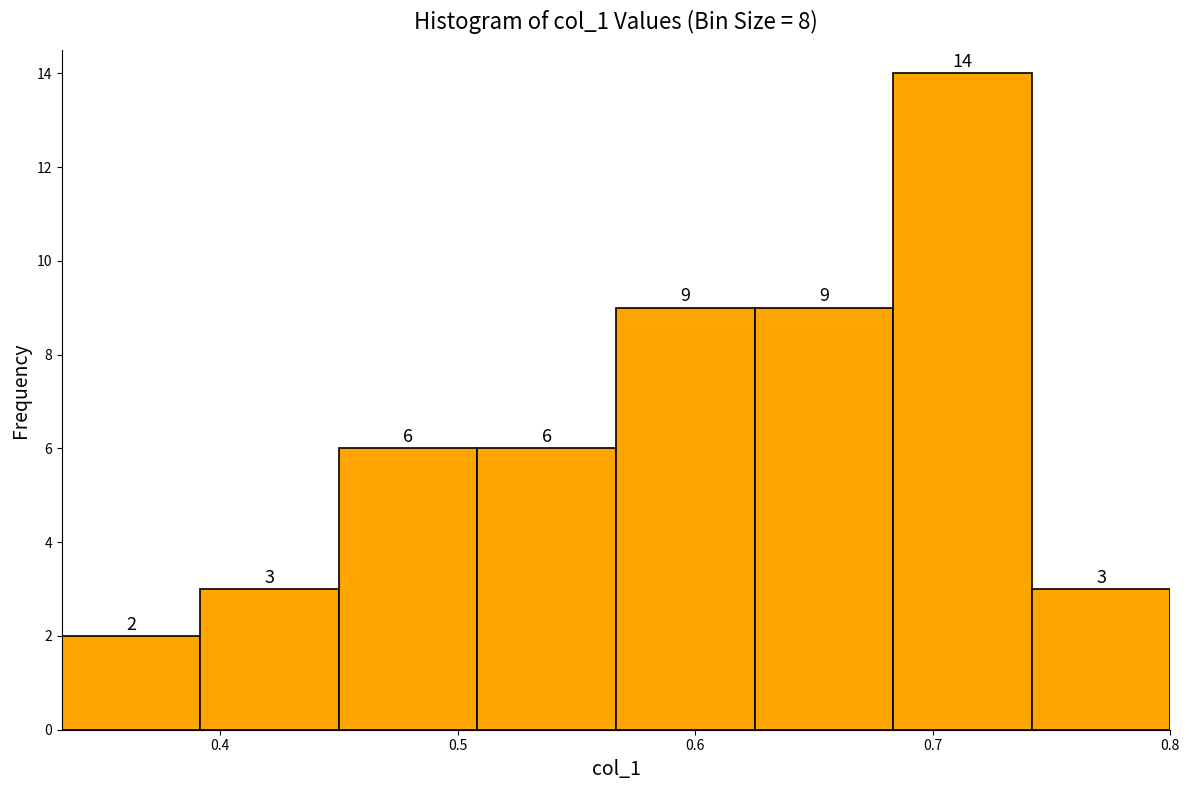

What is the height of the bar covering 0.68 to 0.74 on the x-axis? The bar edges are not printed on the chart, so give them approximately, as read against the axis.

14